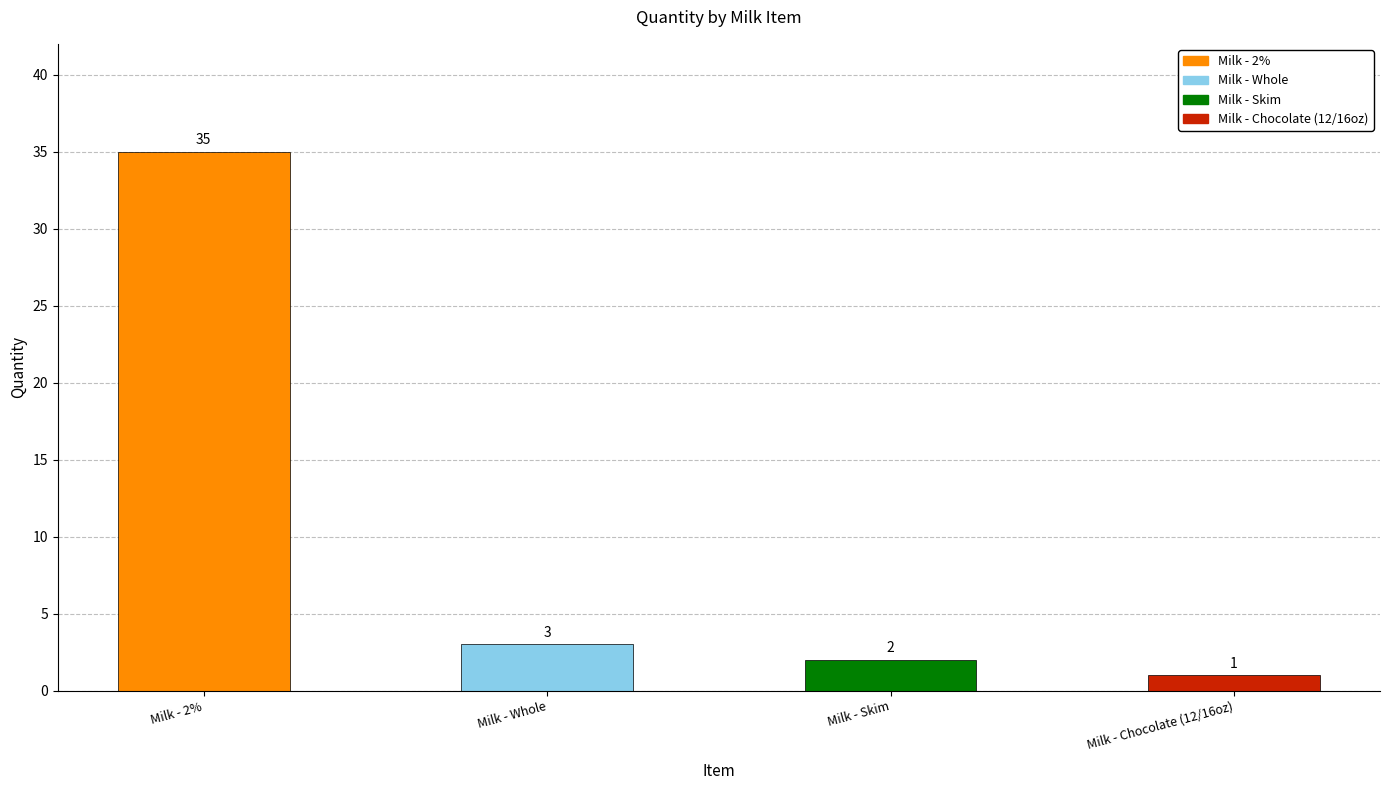

Reading right to left, what are all the values shown in this chart?

1	2	3	35